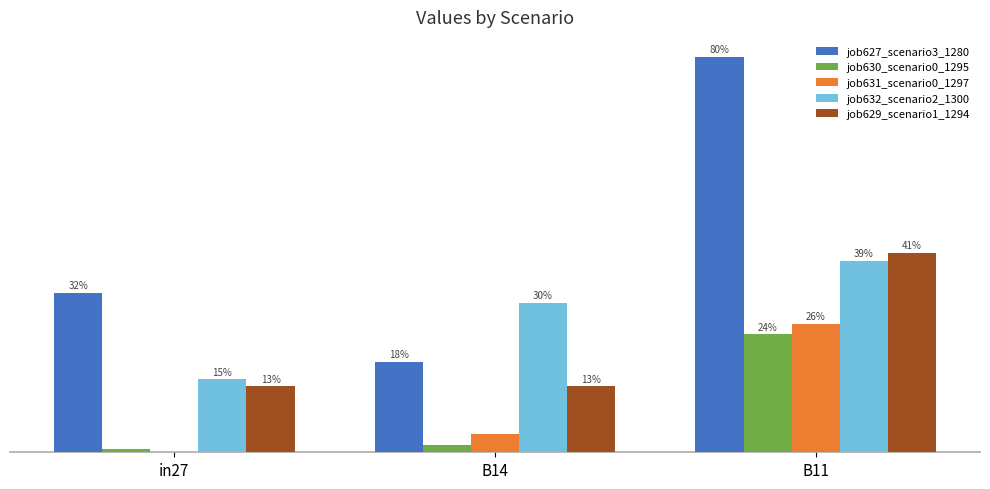

Are the bars horizontal?

No